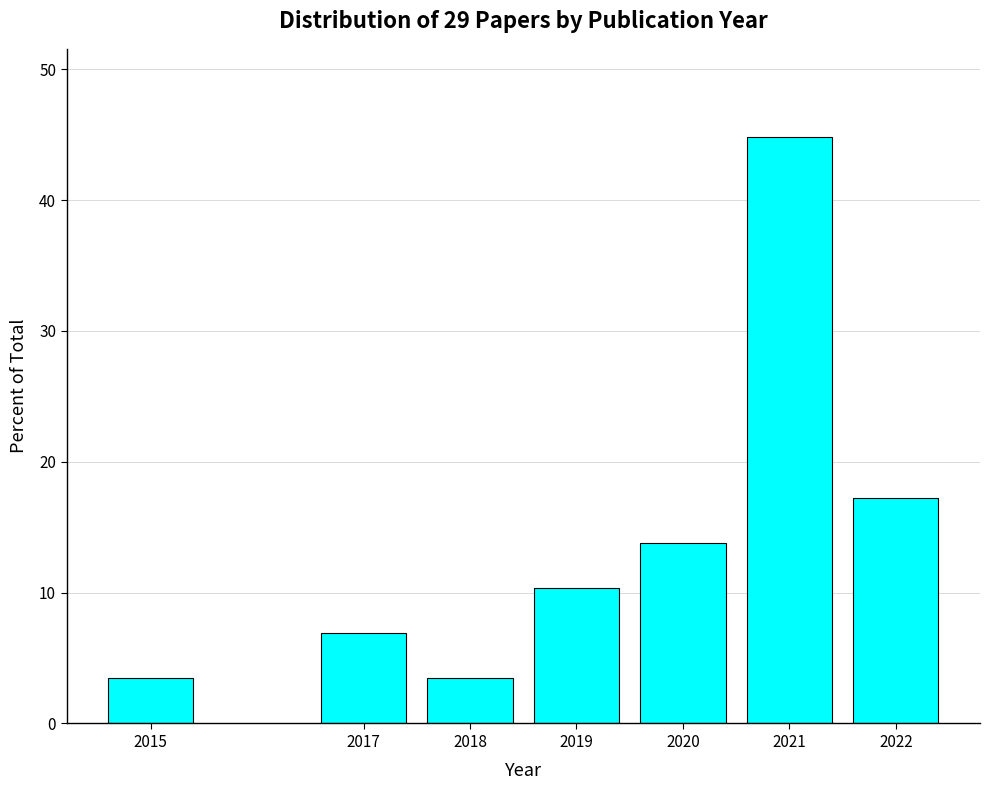

Reading left to right, transcribe all the data shown in this chart.

2015=3.4	2017=6.9	2018=3.4	2019=10.3	2020=13.8	2021=44.8	2022=17.2